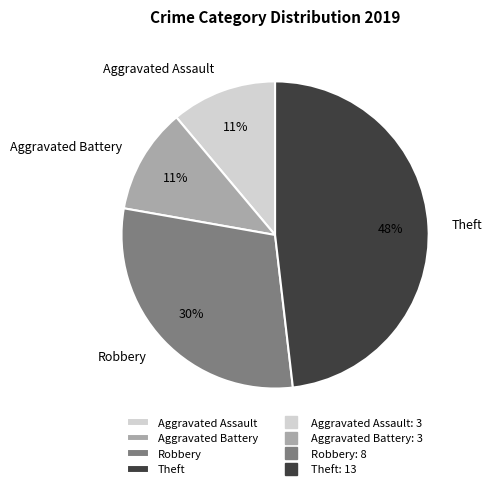

How many segments does this pie chart have?

4